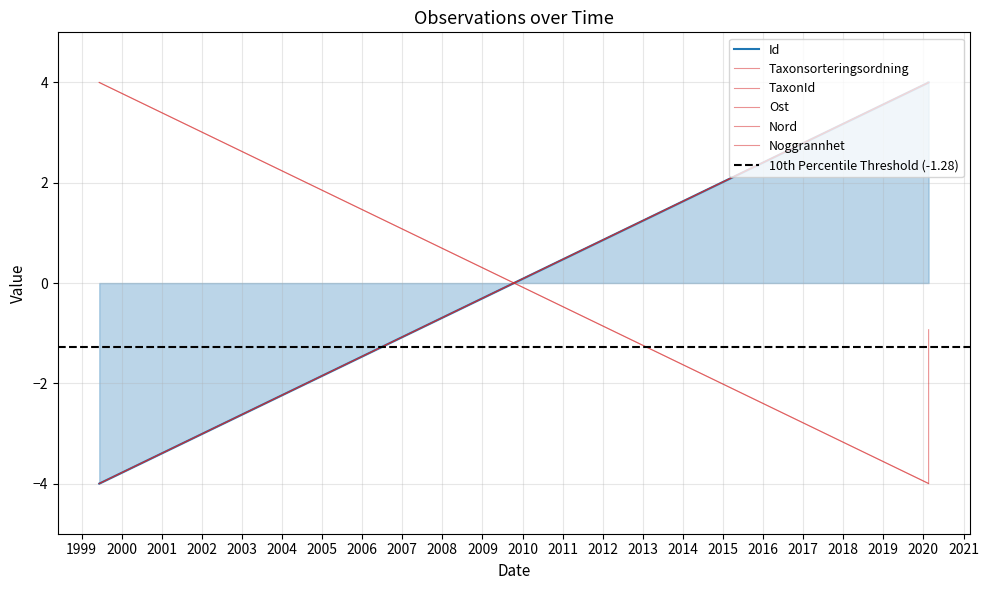

What are all the series names shown in the legend?

Id, Taxonsorteringsordning, TaxonId, Ost, Nord, Noggrannhet